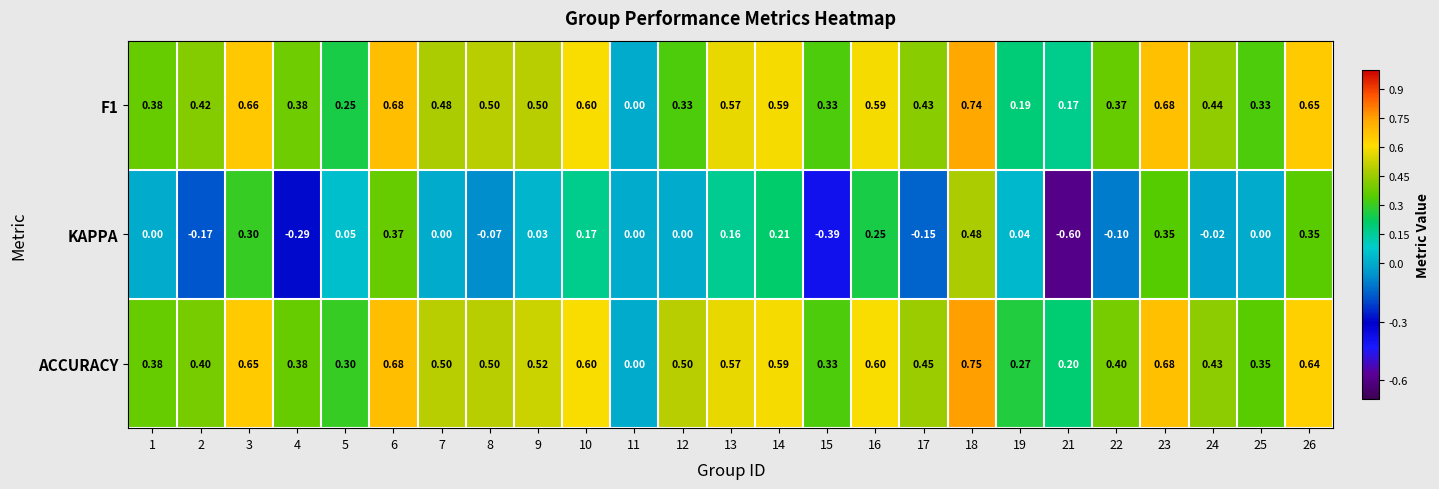

Between 2 and 12, which series saw the biggest shift?

KAPPA